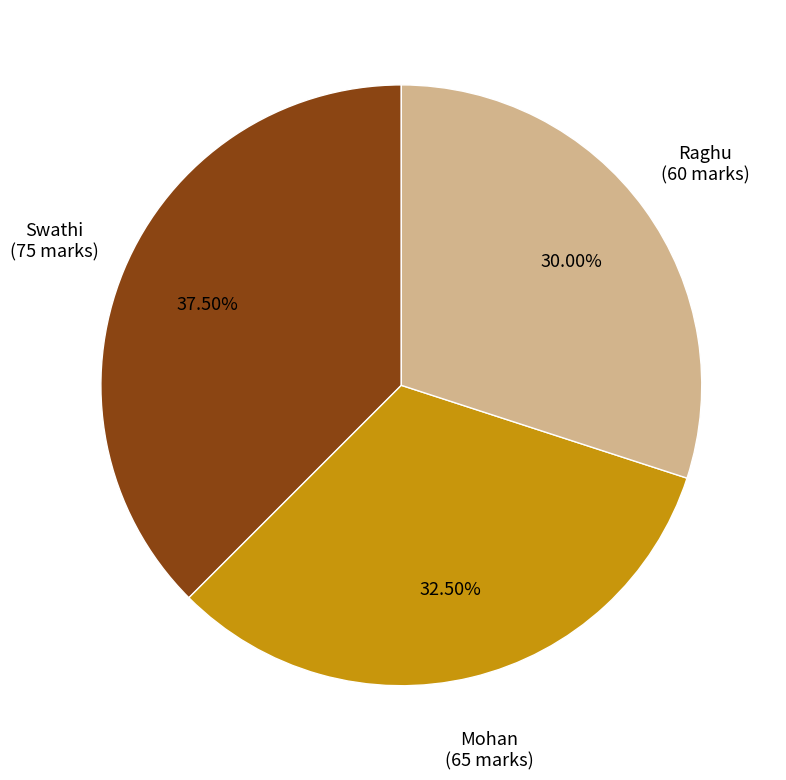

Count the number of slices in the pie.

3